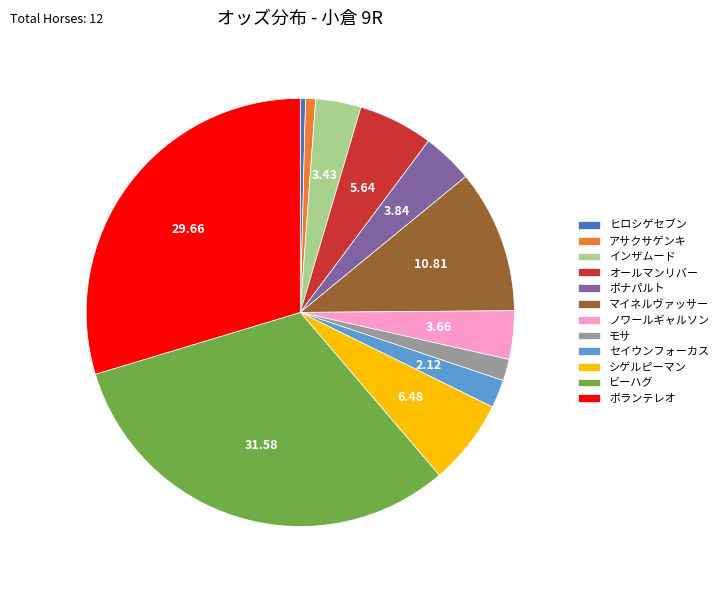

Approximately how many times larger is the value at ボランテレオ compared to ヒロシゲセブン?

74.9